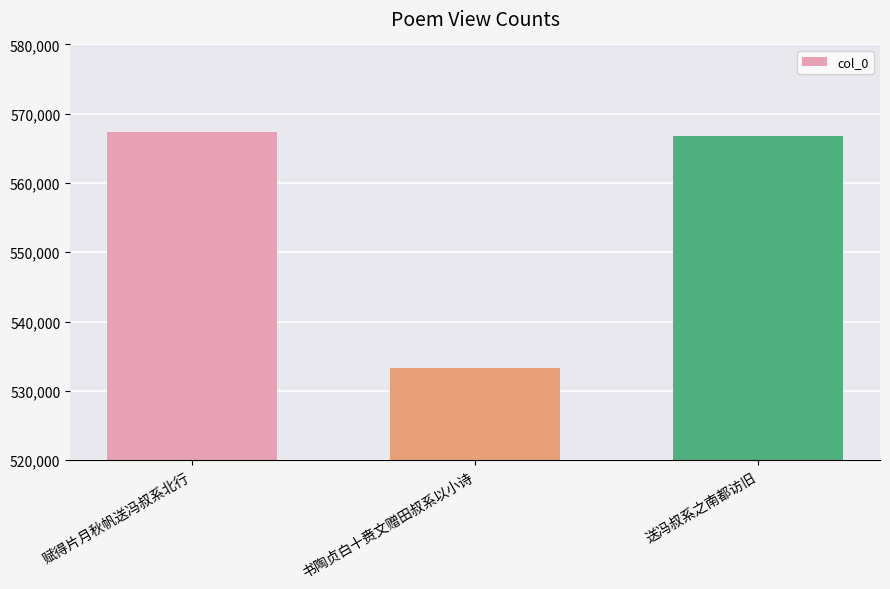

What position from the right is 赋得片月秋帆送冯叔系北行?

3